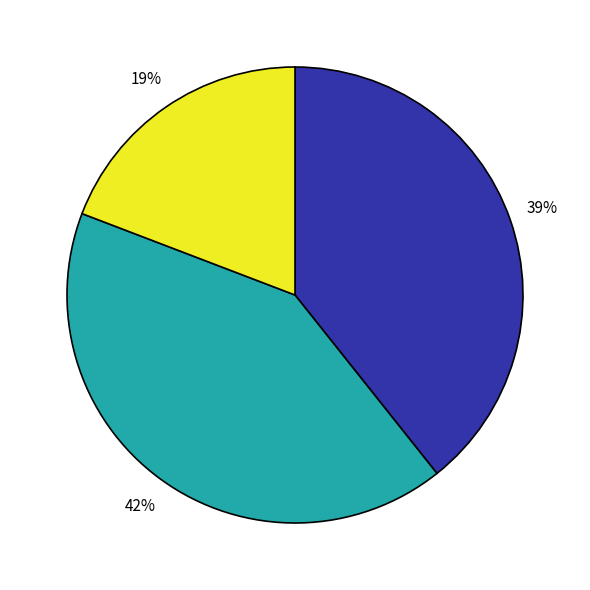

Does any single category account for the majority?

No